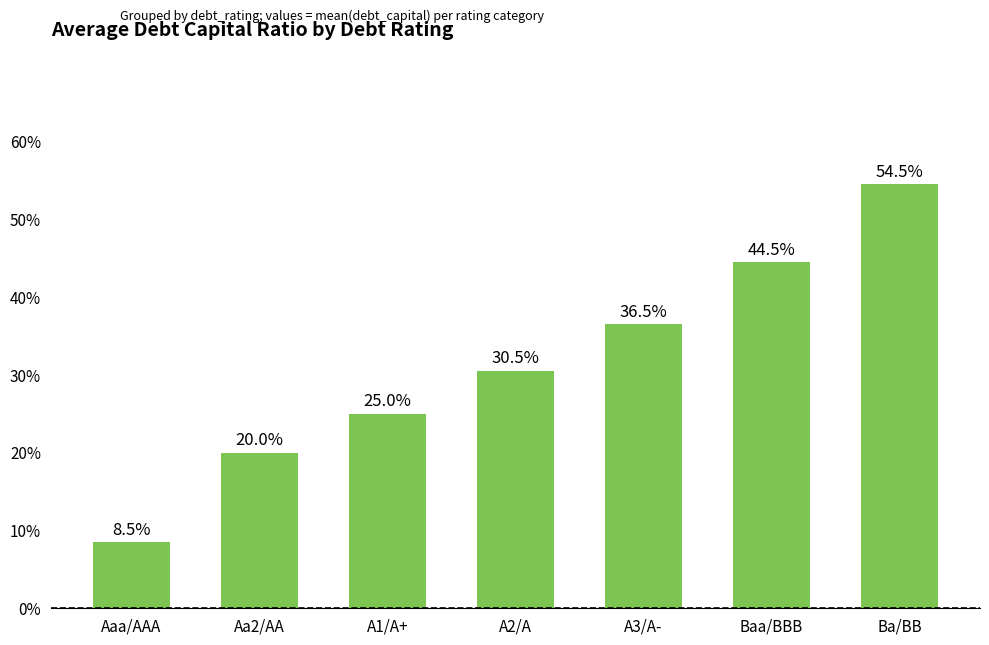

Does the chart contain stacked bars?

No